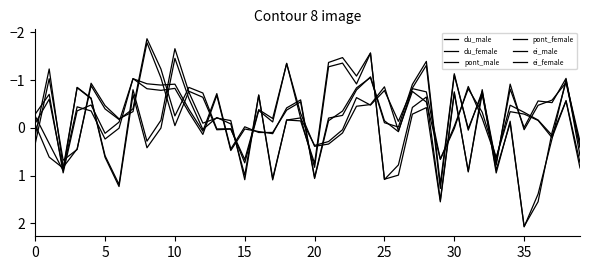

How many interior local valleys does the ei_female series have?

13